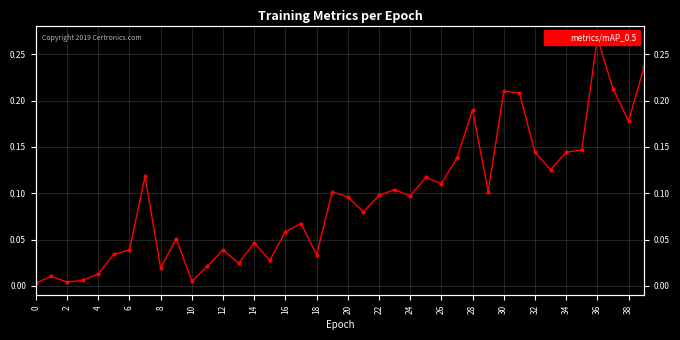

What is the sum of the values at 30 and 20?

0.3